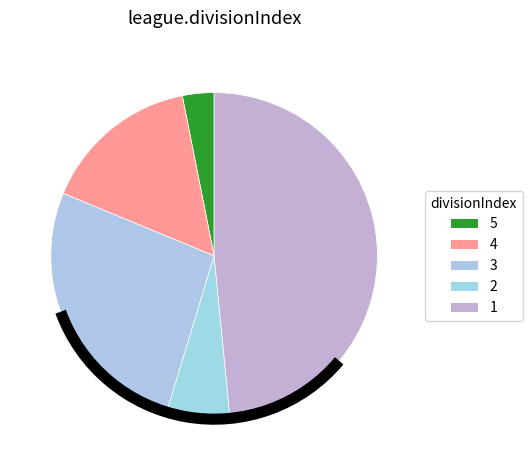

What is the change in value from 4 to 2?

-11